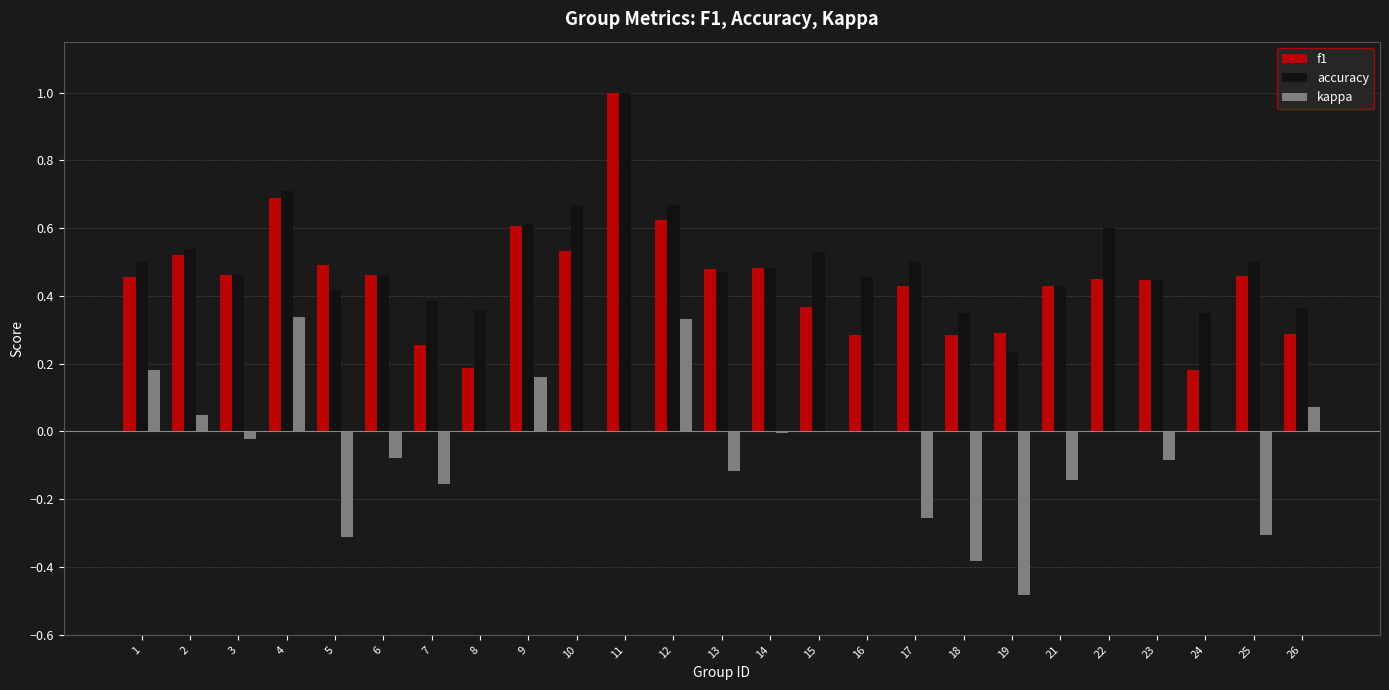

Count the number of data series in this chart.

3